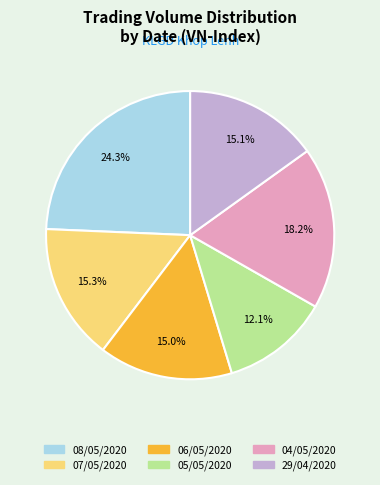

Which category has the biggest portion of the pie?

08/05/2020